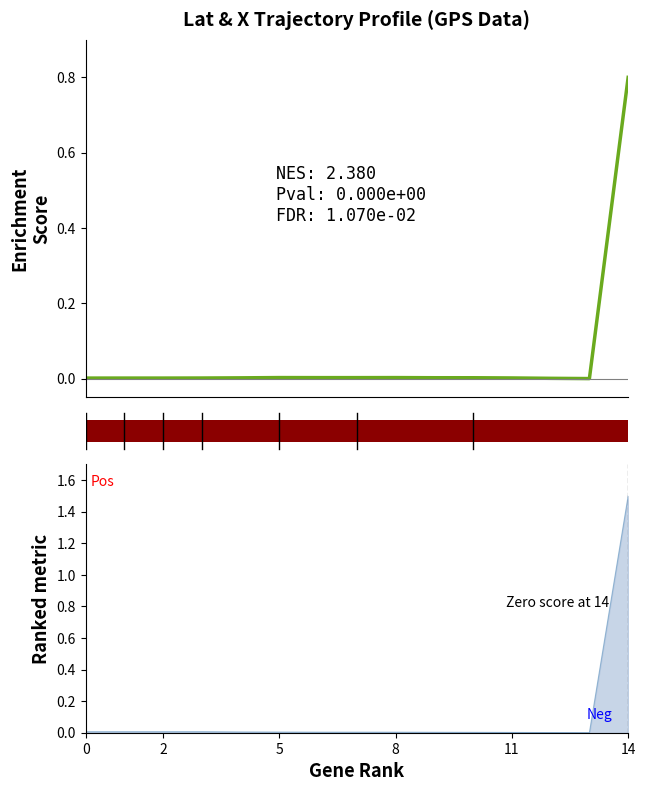

How many values are above zero?

14